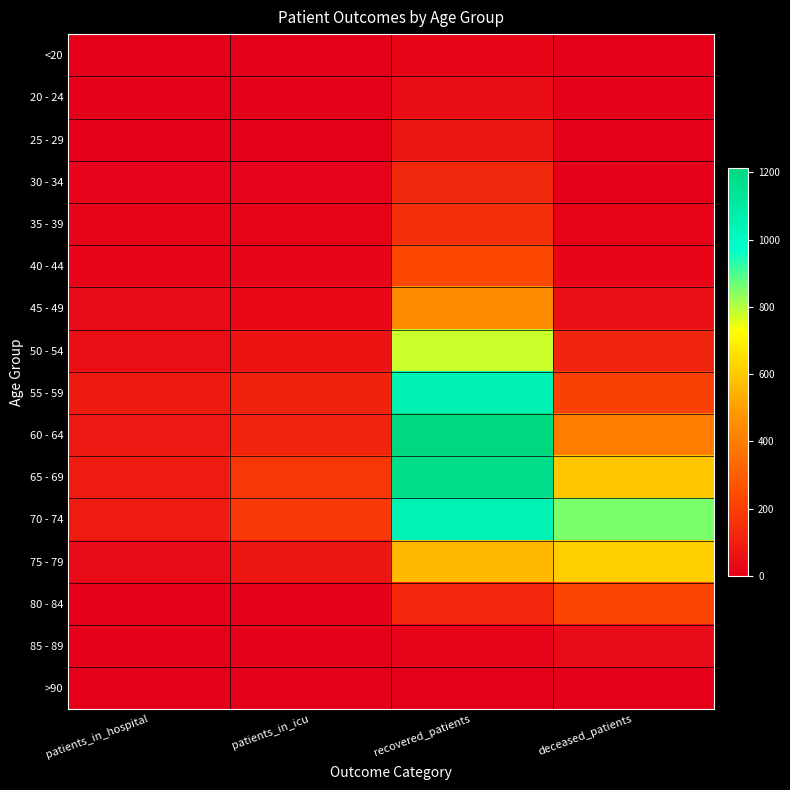

Reading left to right, what are all the values shown in this chart?

<20: patients_in_hospital=0	patients_in_icu=0	recovered_patients=18	deceased_patients=3
20 - 24: patients_in_hospital=3	patients_in_icu=1	recovered_patients=36	deceased_patients=0
25 - 29: patients_in_hospital=2	patients_in_icu=3	recovered_patients=75	deceased_patients=4
30 - 34: patients_in_hospital=11	patients_in_icu=10	recovered_patients=129	deceased_patients=4
35 - 39: patients_in_hospital=15	patients_in_icu=12	recovered_patients=150	deceased_patients=13
40 - 44: patients_in_hospital=14	patients_in_icu=17	recovered_patients=228	deceased_patients=21
45 - 49: patients_in_hospital=34	patients_in_icu=30	recovered_patients=448	deceased_patients=52
50 - 54: patients_in_hospital=48	patients_in_icu=65	recovered_patients=779	deceased_patients=119
55 - 59: patients_in_hospital=86	patients_in_icu=111	recovered_patients=1052	deceased_patients=204
60 - 64: patients_in_hospital=79	patients_in_icu=116	recovered_patients=1214	deceased_patients=401
65 - 69: patients_in_hospital=88	patients_in_icu=177	recovered_patients=1175	deceased_patients=597
70 - 74: patients_in_hospital=92	patients_in_icu=181	recovered_patients=1044	deceased_patients=854
75 - 79: patients_in_hospital=35	patients_in_icu=73	recovered_patients=563	deceased_patients=613
80 - 84: patients_in_hospital=7	patients_in_icu=5	recovered_patients=128	deceased_patients=217
85 - 89: patients_in_hospital=1	patients_in_icu=0	recovered_patients=16	deceased_patients=34
>90: patients_in_hospital=0	patients_in_icu=0	recovered_patients=4	deceased_patients=2